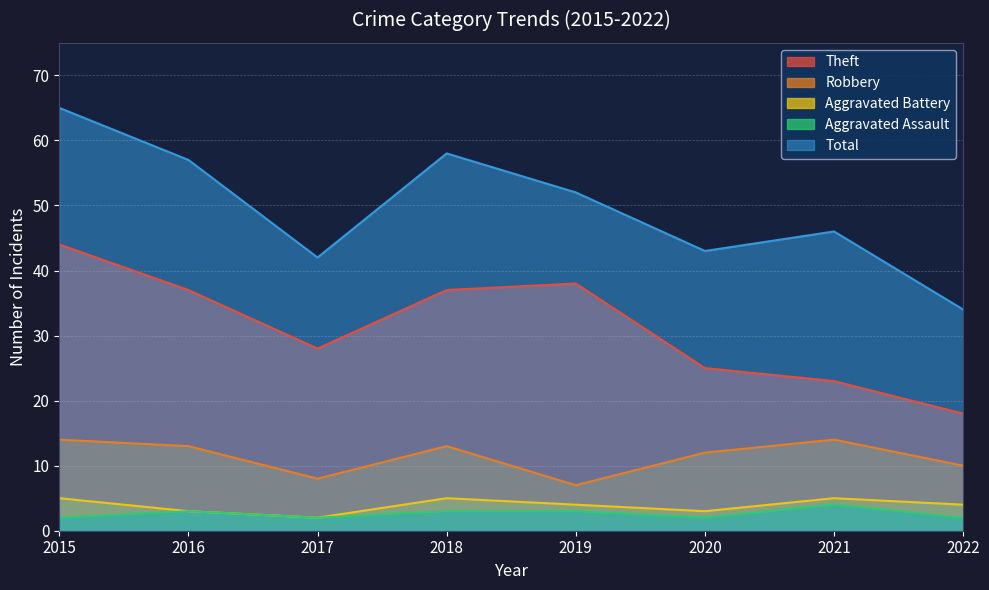

Is it true that Theft equals 7 at 2022?

False